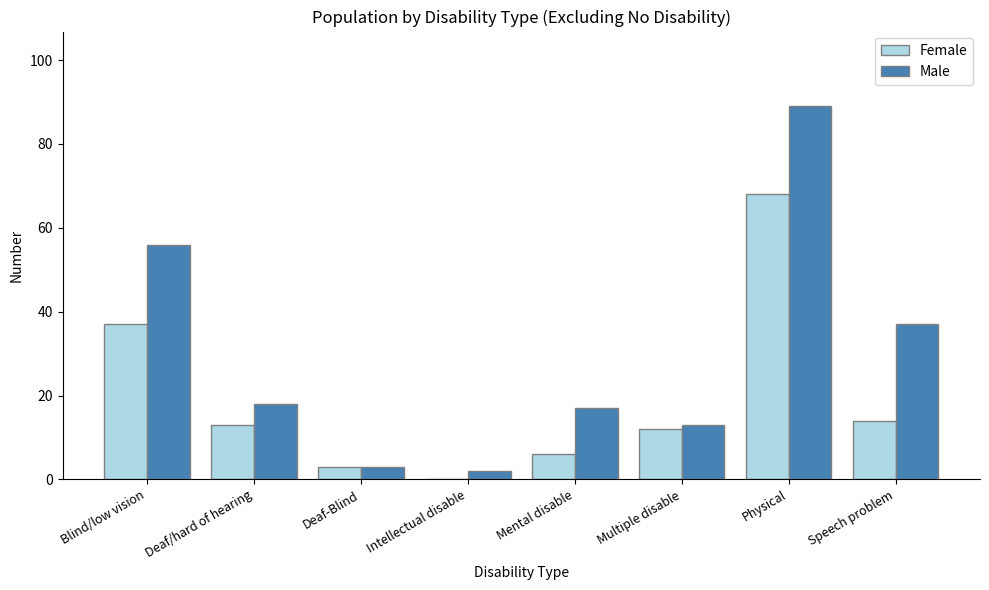

Read the Male value at Deaf/hard of hearing.

18